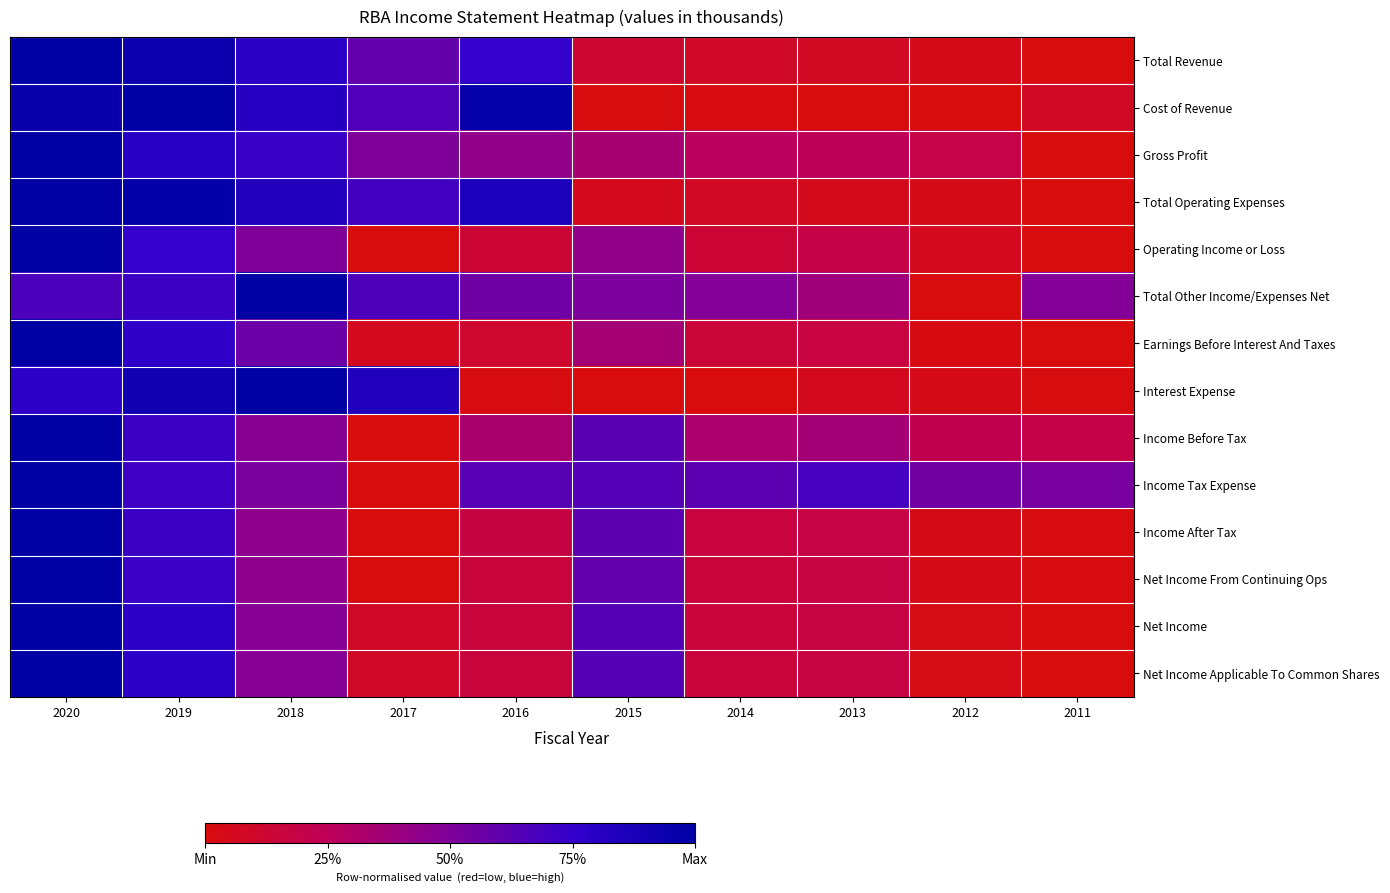

Reading left to right, extract all data points from this chart.

Total Revenue: 2020=1.0	2019=0.9	2018=0.8	2017=0.6	2016=0.7	2015=0.1	2014=0.1	2013=0.1	2012=0.0	2011=0.0
Cost of Revenue: 2020=0.9	2019=1.0	2018=0.8	2017=0.7	2016=1.0	2015=0.0	2014=0.0	2013=0.0	2012=0.0	2011=0.1
Gross Profit: 2020=1.0	2019=0.8	2018=0.7	2017=0.5	2016=0.4	2015=0.3	2014=0.3	2013=0.2	2012=0.2	2011=0.0
Total Operating Expenses: 2020=1.0	2019=1.0	2018=0.8	2017=0.7	2016=0.9	2015=0.1	2014=0.1	2013=0.1	2012=0.0	2011=0.0
Operating Income or Loss: 2020=1.0	2019=0.7	2018=0.5	2017=0.0	2016=0.1	2015=0.4	2014=0.1	2013=0.2	2012=0.1	2011=0.0
Total Other Income/Expenses Net: 2020=0.7	2019=0.7	2018=1.0	2017=0.7	2016=0.6	2015=0.5	2014=0.5	2013=0.4	2012=0.0	2011=0.5
Earnings Before Interest And Taxes: 2020=1.0	2019=0.8	2018=0.6	2017=0.1	2016=0.1	2015=0.4	2014=0.1	2013=0.2	2012=0.0	2011=0.0
Interest Expense: 2020=0.8	2019=0.9	2018=1.0	2017=0.8	2016=0.0	2015=0.0	2014=0.0	2013=0.1	2012=0.0	2011=0.0
Income Before Tax: 2020=1.0	2019=0.7	2018=0.5	2017=0.0	2016=0.3	2015=0.6	2014=0.3	2013=0.4	2012=0.2	2011=0.2
Income Tax Expense: 2020=1.0	2019=0.7	2018=0.5	2017=0.0	2016=0.6	2015=0.6	2014=0.6	2013=0.7	2012=0.5	2011=0.5
Income After Tax: 2020=1.0	2019=0.7	2018=0.4	2017=0.0	2016=0.2	2015=0.6	2014=0.2	2013=0.2	2012=0.0	2011=0.0
Net Income From Continuing Ops: 2020=1.0	2019=0.7	2018=0.5	2017=0.0	2016=0.2	2015=0.6	2014=0.2	2013=0.2	2012=0.0	2011=0.0
Net Income: 2020=1.0	2019=0.8	2018=0.5	2017=0.1	2016=0.2	2015=0.6	2014=0.2	2013=0.2	2012=0.0	2011=0.0
Net Income Applicable To Common Shares: 2020=1.0	2019=0.8	2018=0.5	2017=0.1	2016=0.2	2015=0.6	2014=0.2	2013=0.2	2012=0.0	2011=0.0